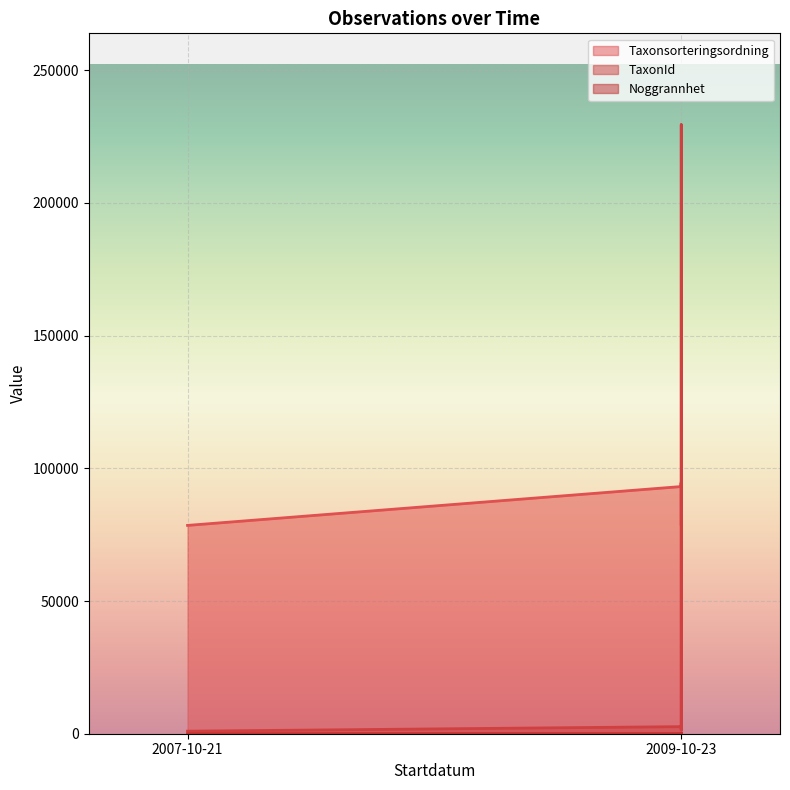

How many lines are shown in the chart?

3